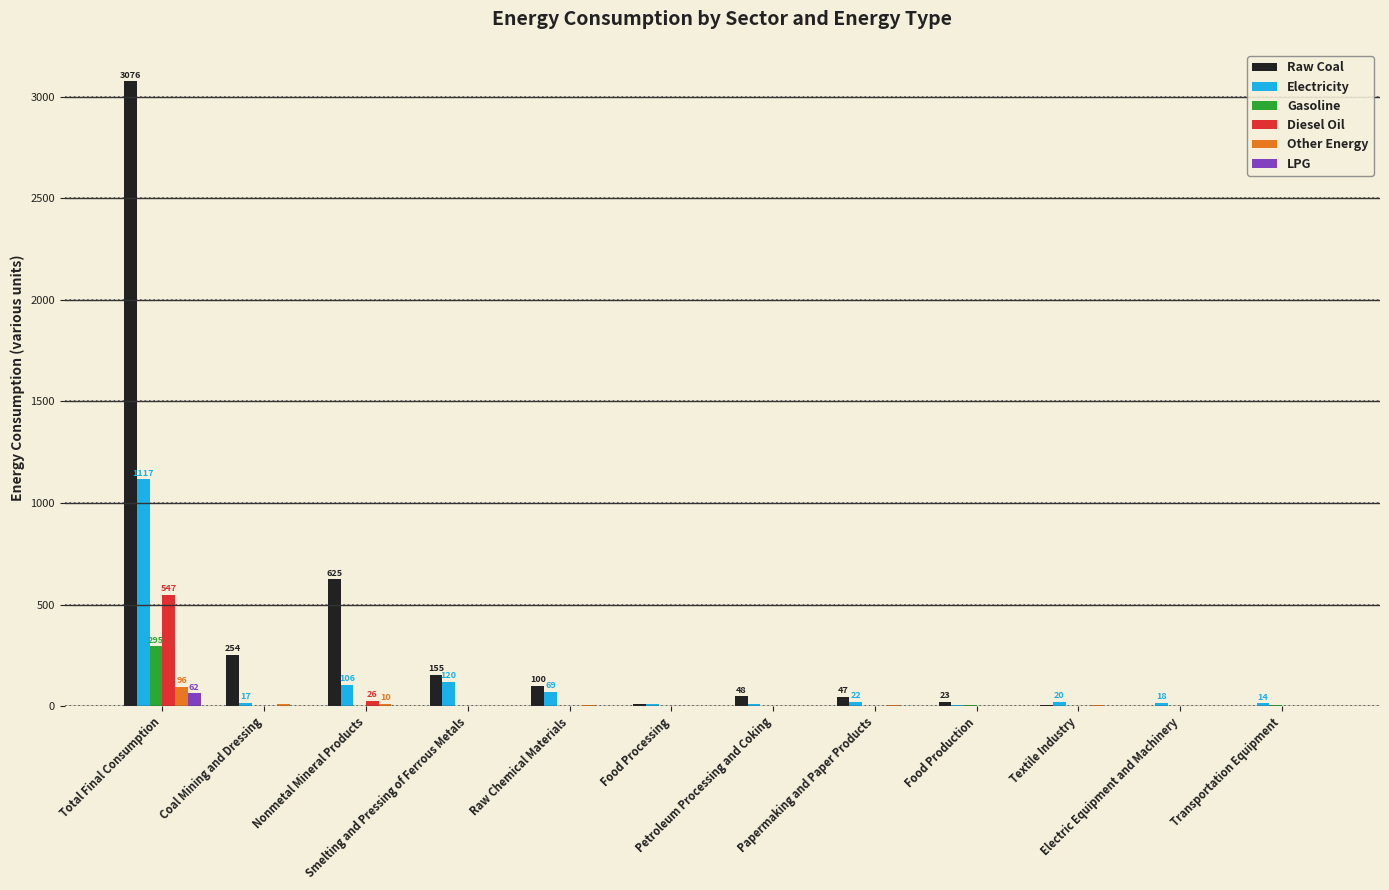

What is the maximum value for Other Energy?

96.3